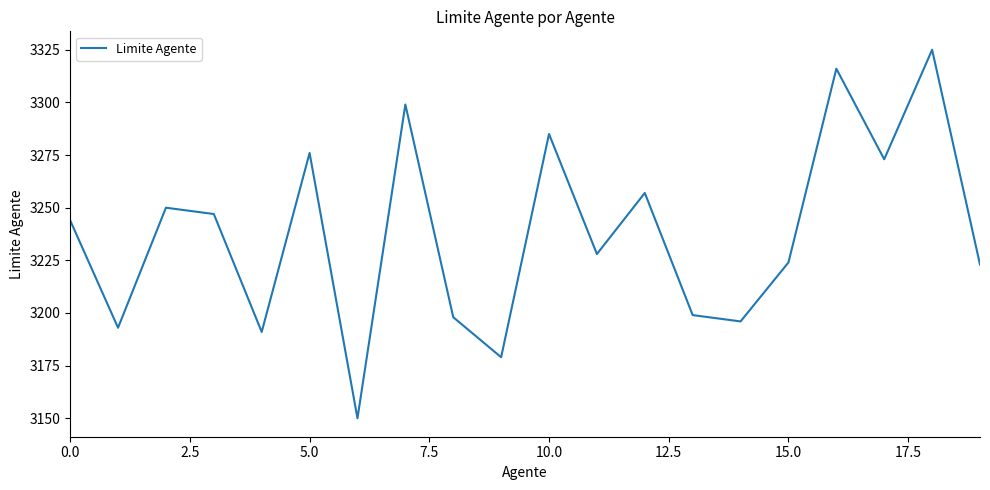

Does the chart have visible grid lines?

No